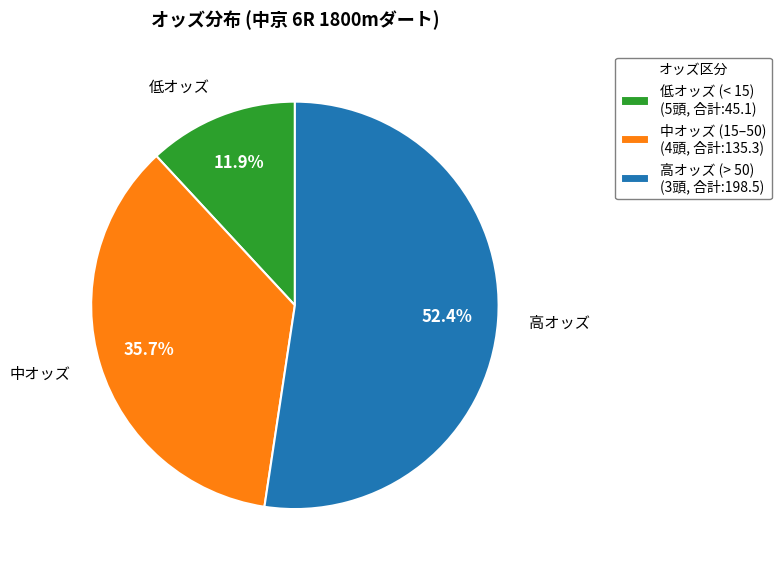

Does 高オッズ (> 50) (3頭, 合計:198.5) account for over 50% of the chart?

Yes